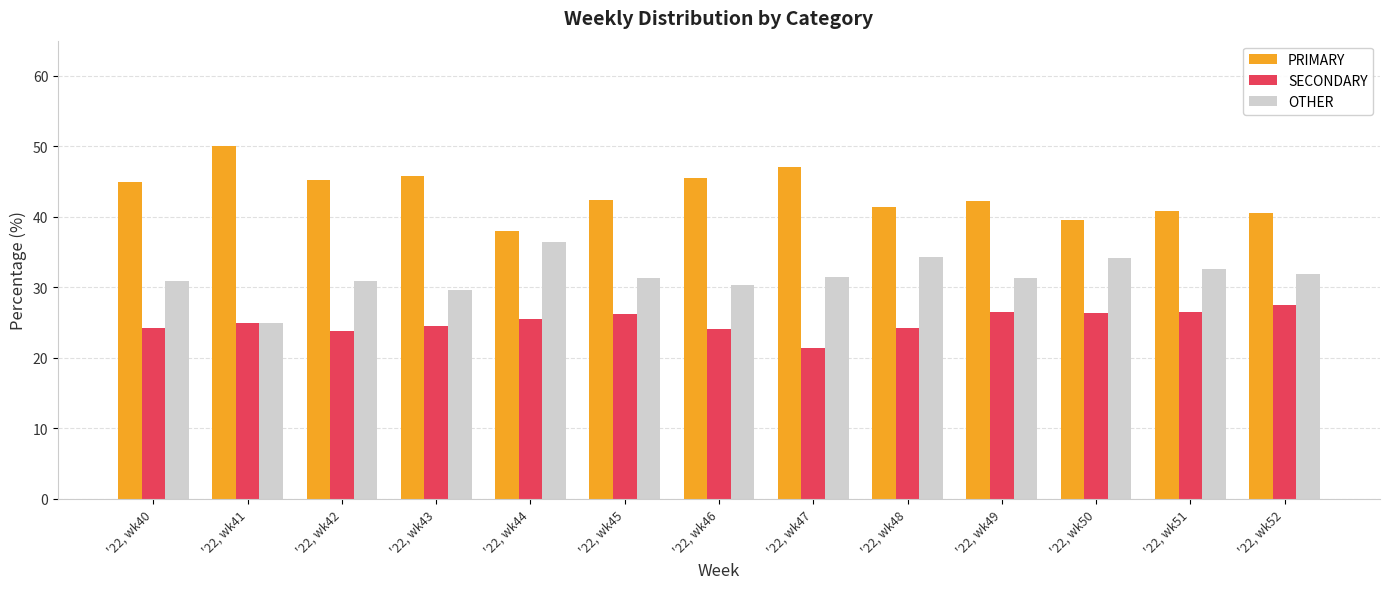

At how many categories does at least one series exceed 25?

13